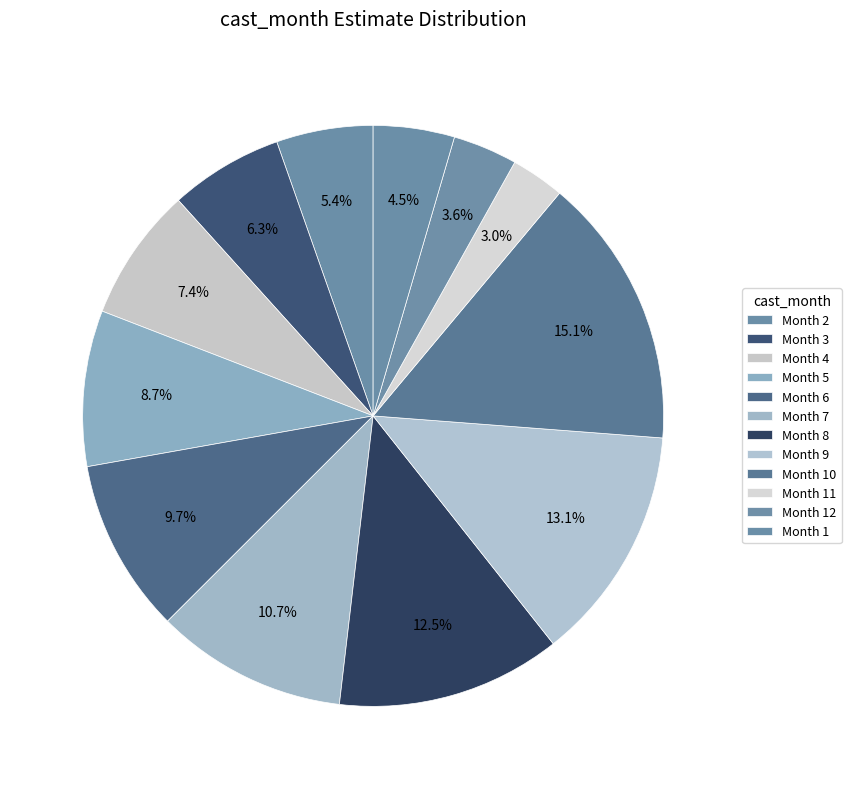

Is there a majority slice in this chart?

No